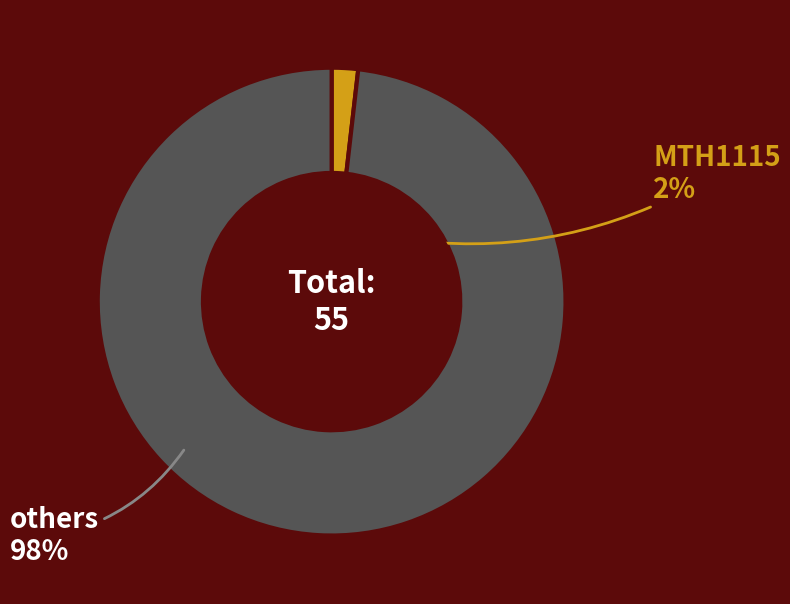

Is there any slice that represents more than half of the pie?

Yes